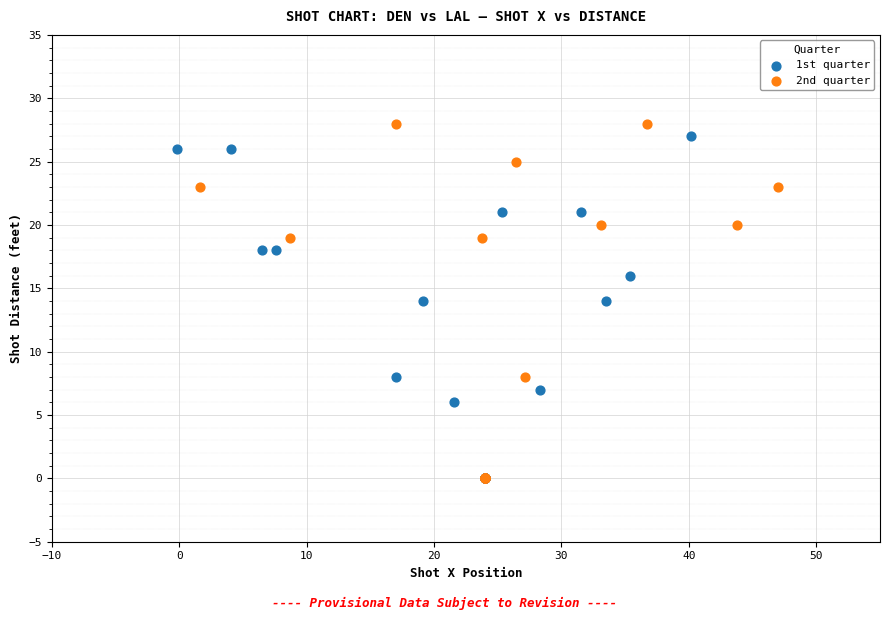

Which series has the widest spread of Y values?

2nd quarter